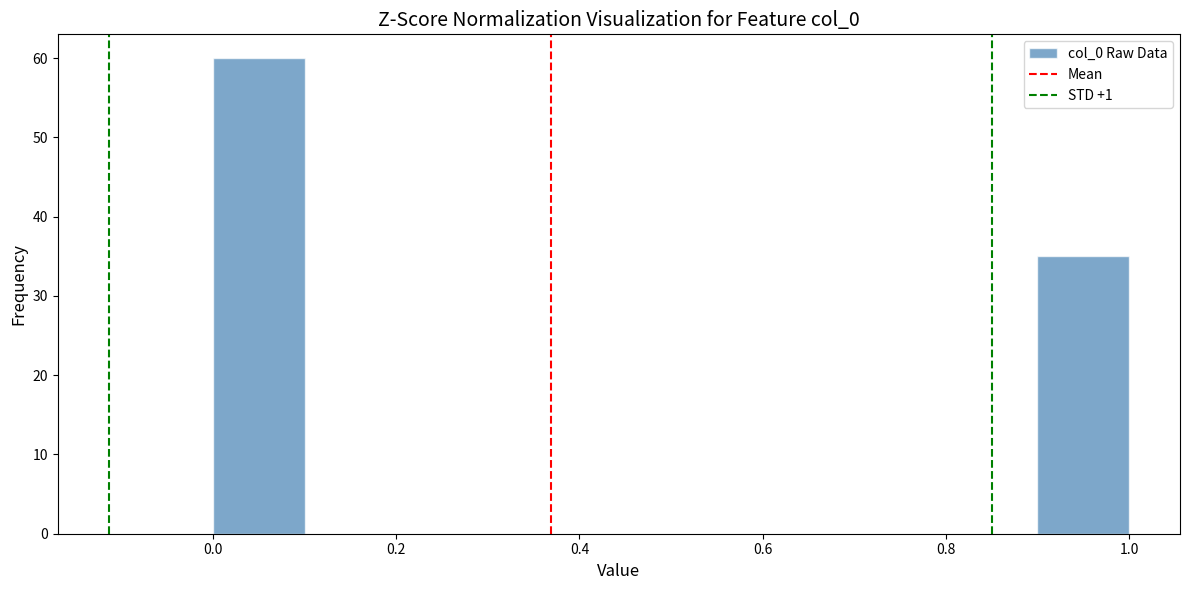

Reading left to right, transcribe this chart: for each bar, give the range it covers on the x-axis and its height. The values are not printed on the chart, so give them approximately, as read against the axis.

0.0 to 0.1: 60
0.1 to 0.2: 0
0.2 to 0.3: 0
0.3 to 0.4: 0
0.4 to 0.5: 0
0.5 to 0.6: 0
0.6 to 0.7: 0
0.7 to 0.8: 0
0.8 to 0.9: 0
0.9 to 1.0: 35